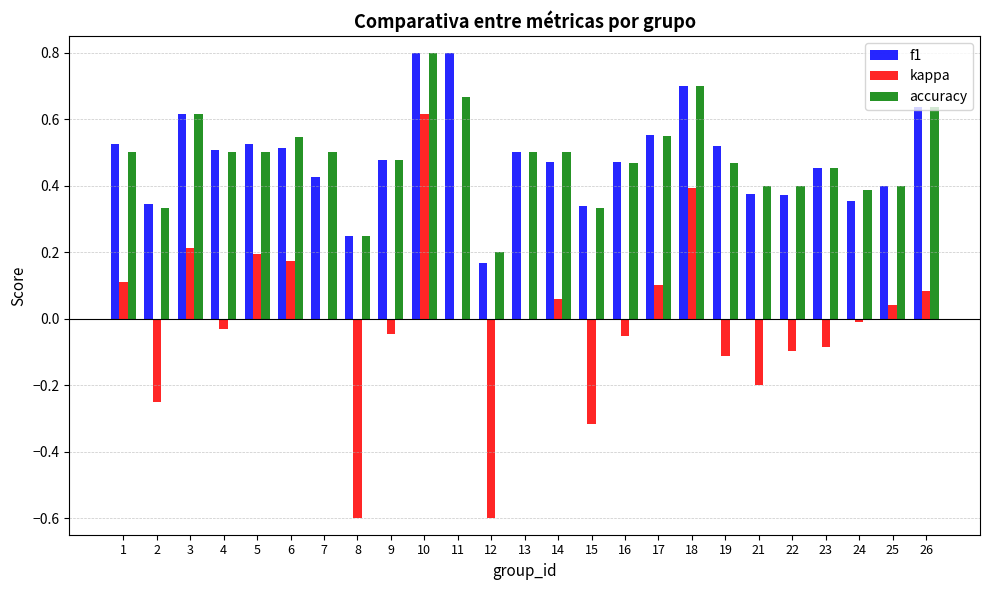

Which series changed the most between 3 and 23?

kappa